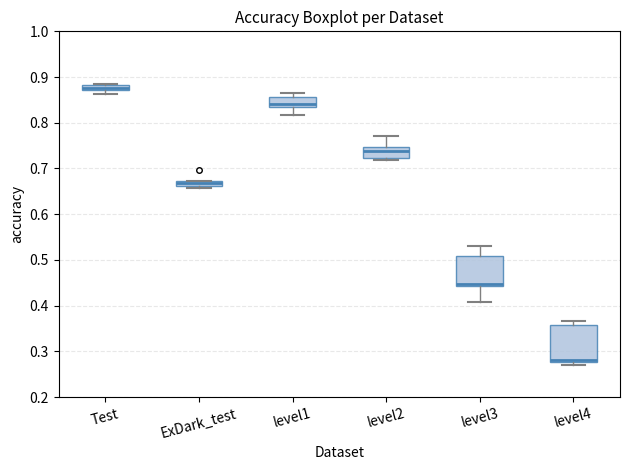

Where does the lower whisker of the box for level3 end on the y-axis? The values are not printed on the chart, so give them approximately, as read against the axis.

0.41